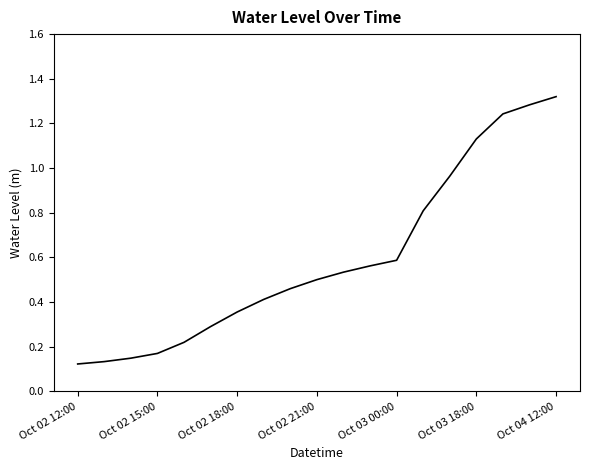

How many lines are shown in the chart?

1